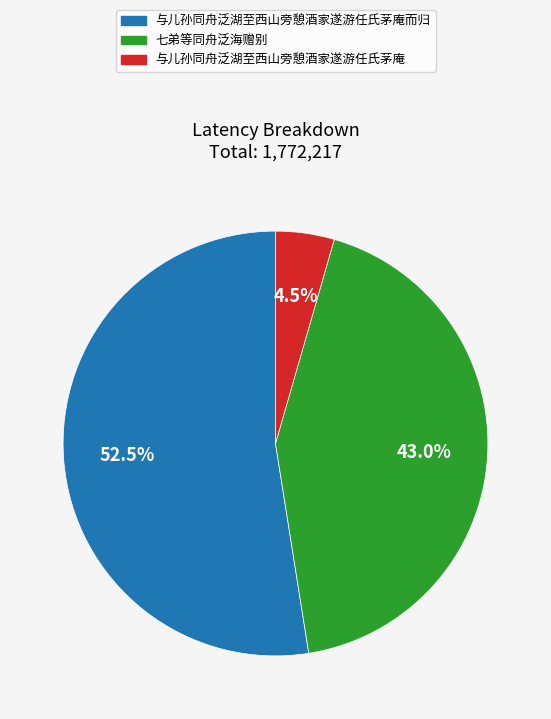

What portion of the pie excludes 七弟等同舟泛海赠别?

57.0%